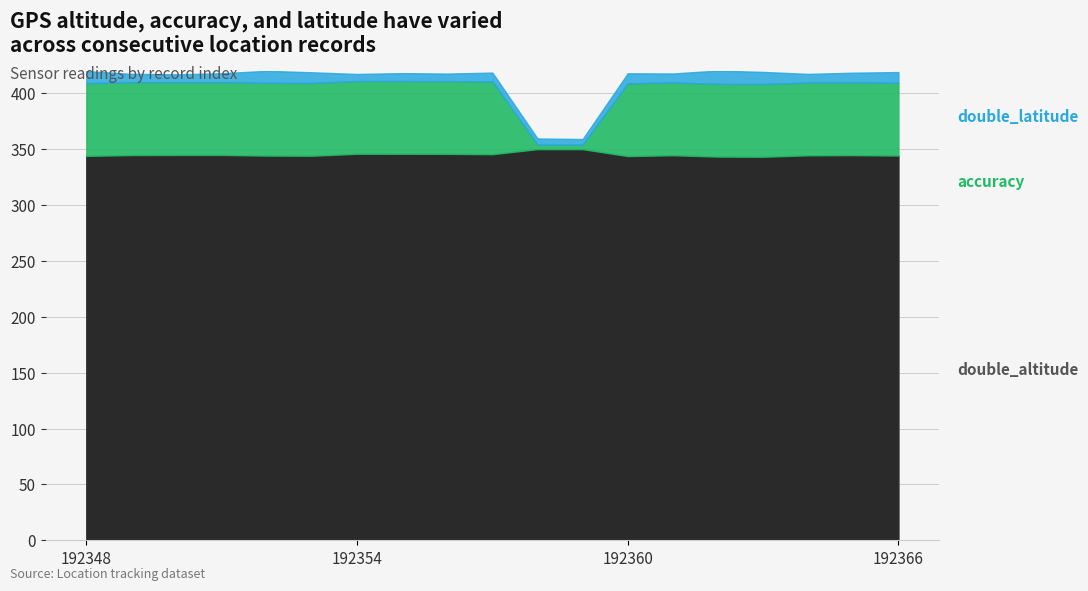

How many lines are shown in the chart?

3